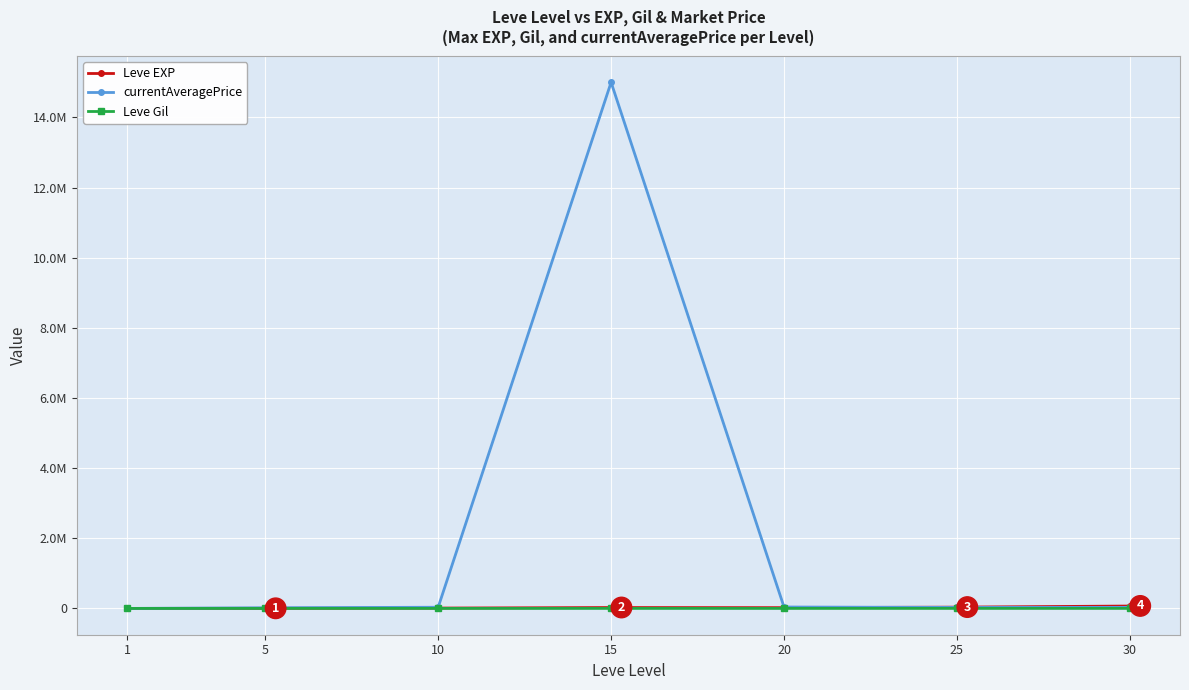

In currentAveragePrice, how many points are higher than both neighbors (excluding endpoints)?

1